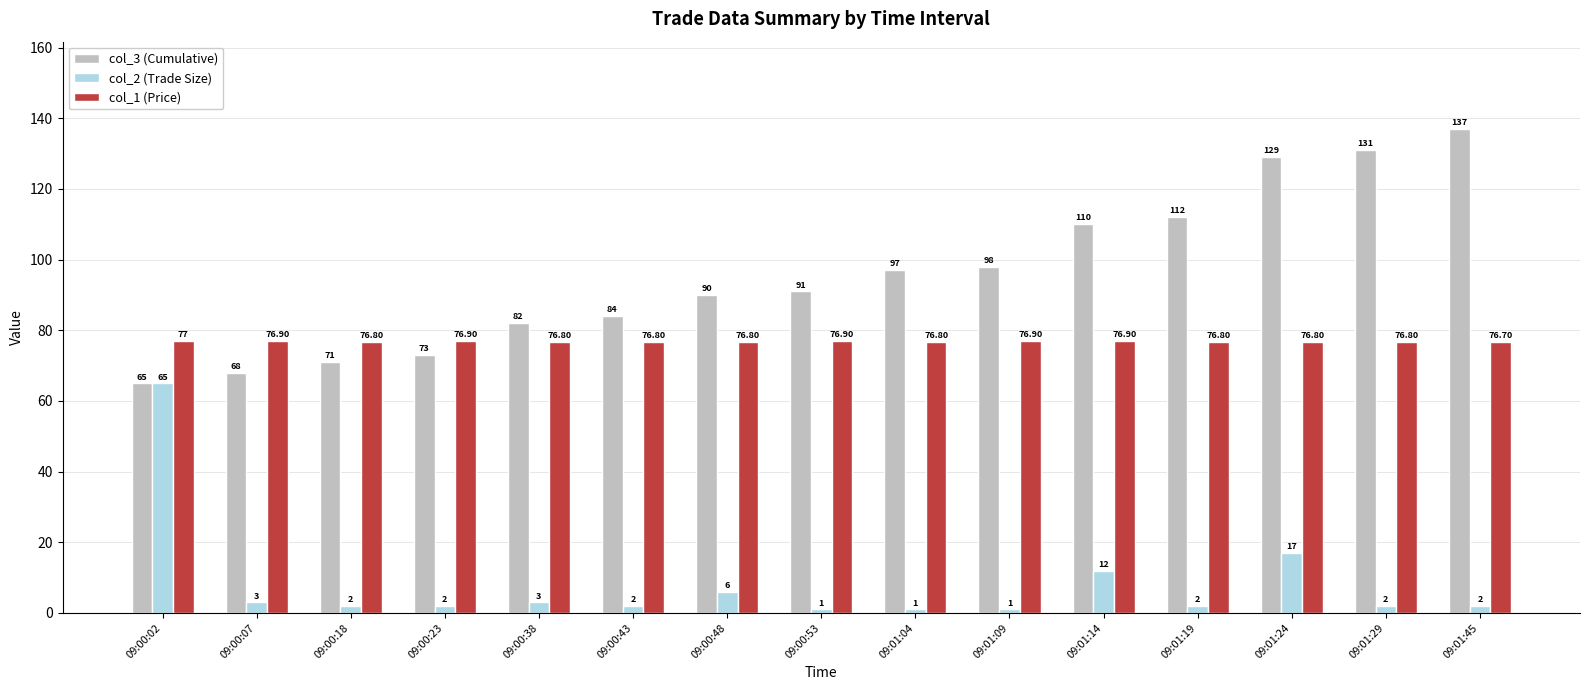

Which series has the widest spread of values?

col_3 (Cumulative)